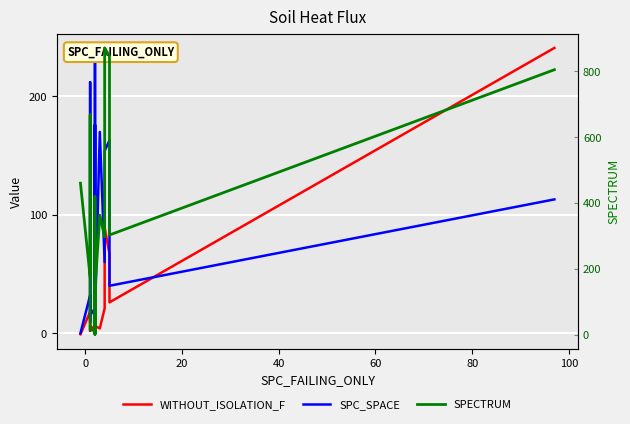

True or false: SPECTRUM has a value of 1174 at 20.

False